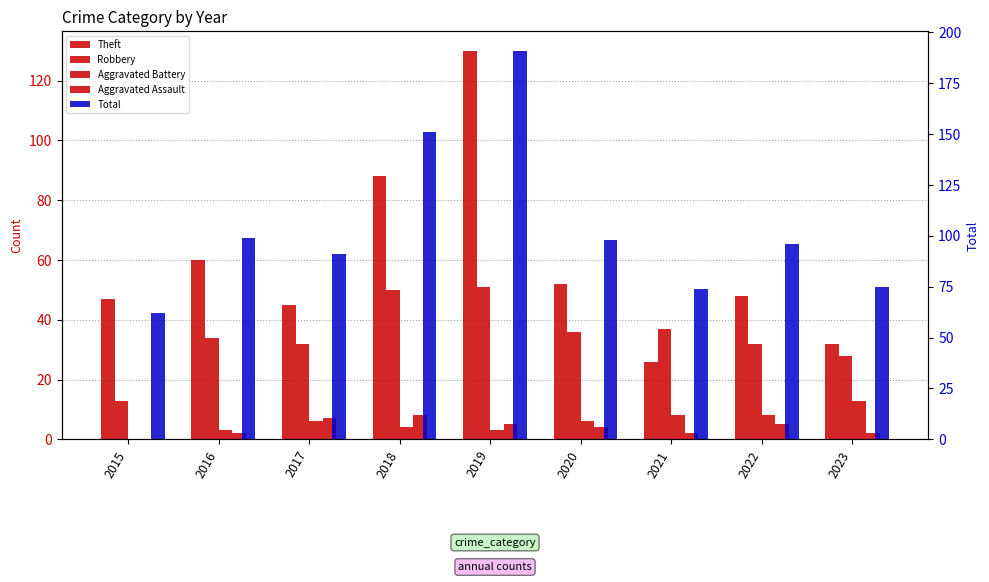

At which label does Total first exceed 96?

2016